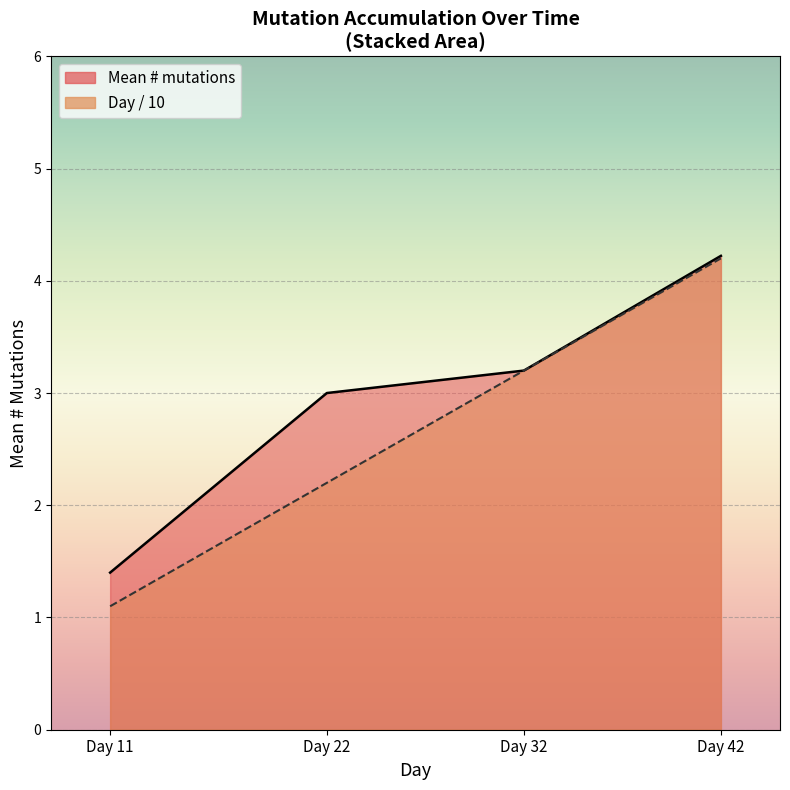

Is the value of Mean # mutations at Day 11 greater than the value of Day at Day 22?

No